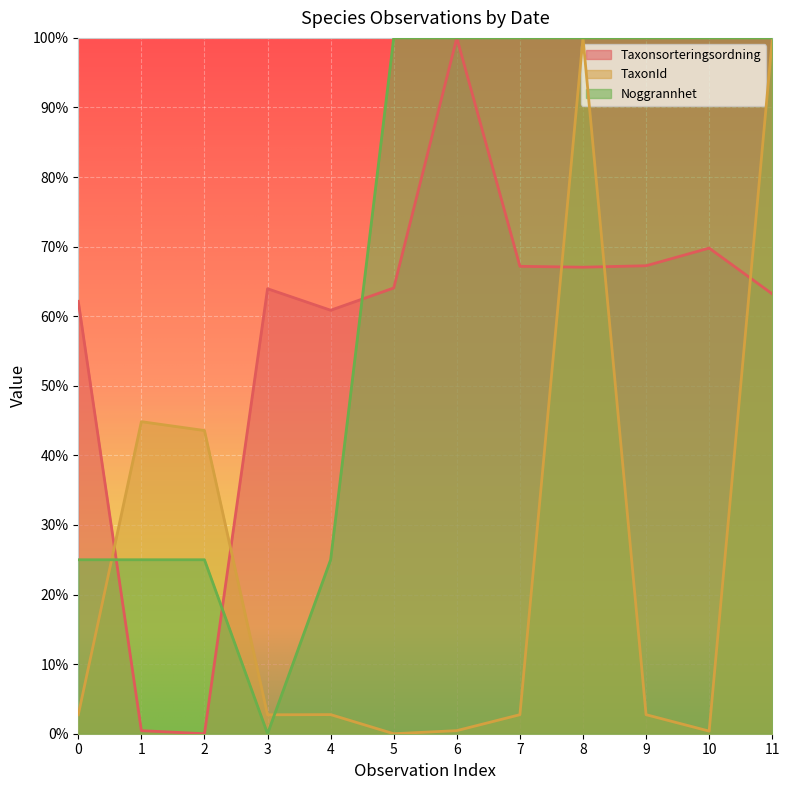

Does the chart display data point markers on the line(s)?

No